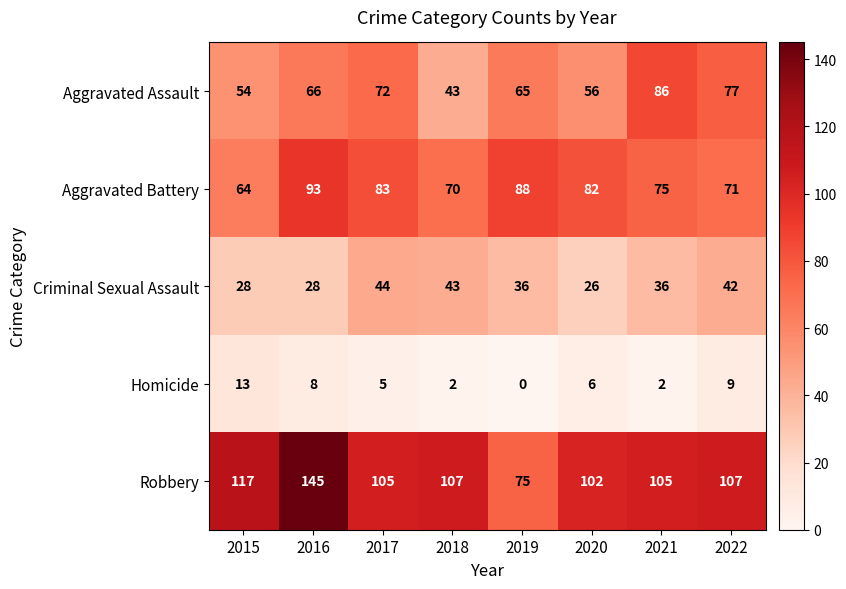

At which category does the chart reach its minimum across all series?

2019